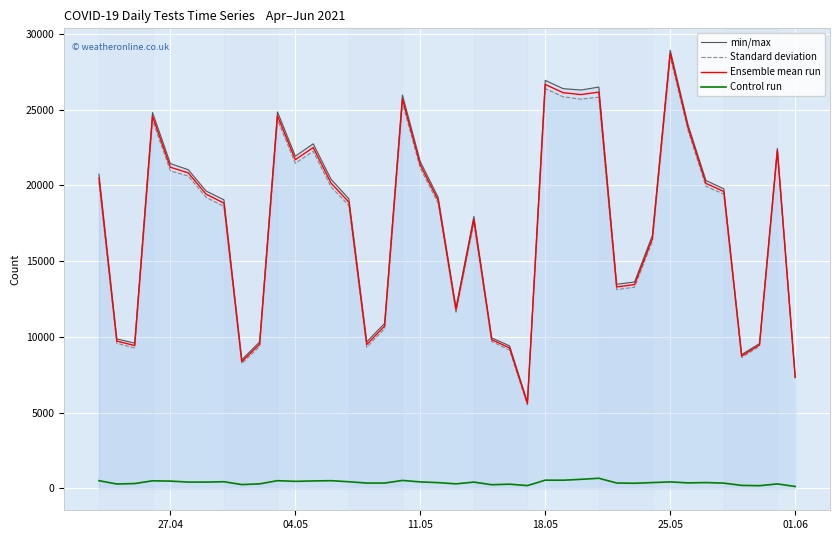

What is the greatest value displayed?

28928.0